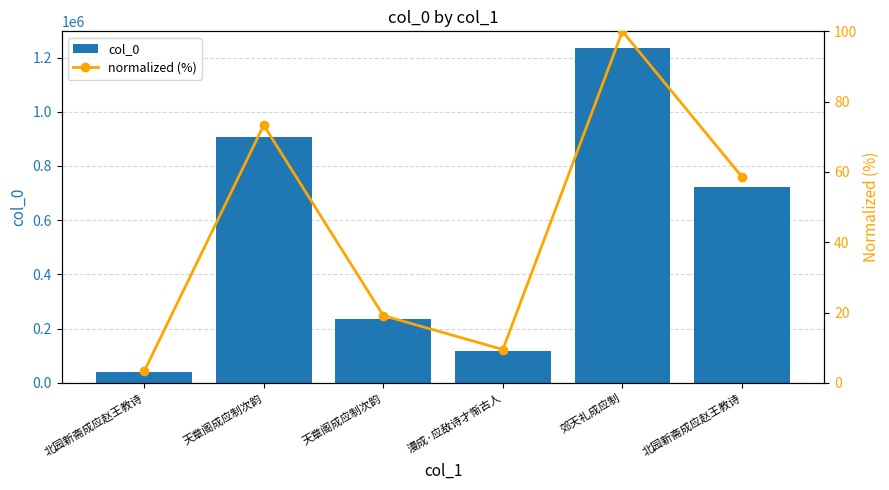

Which series has the widest spread of values?

col_0